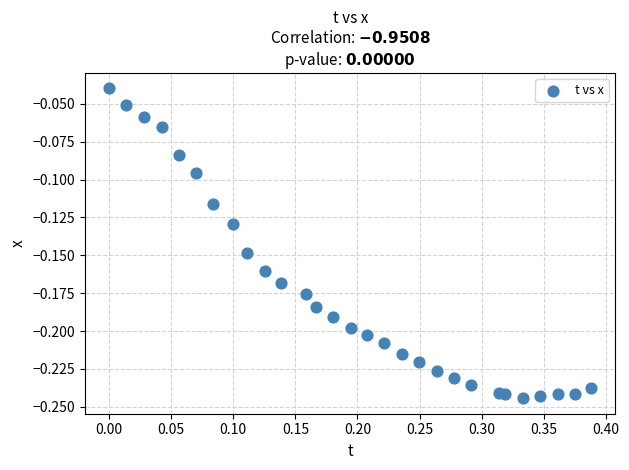

What is the range of X values (max minus min)?

0.4